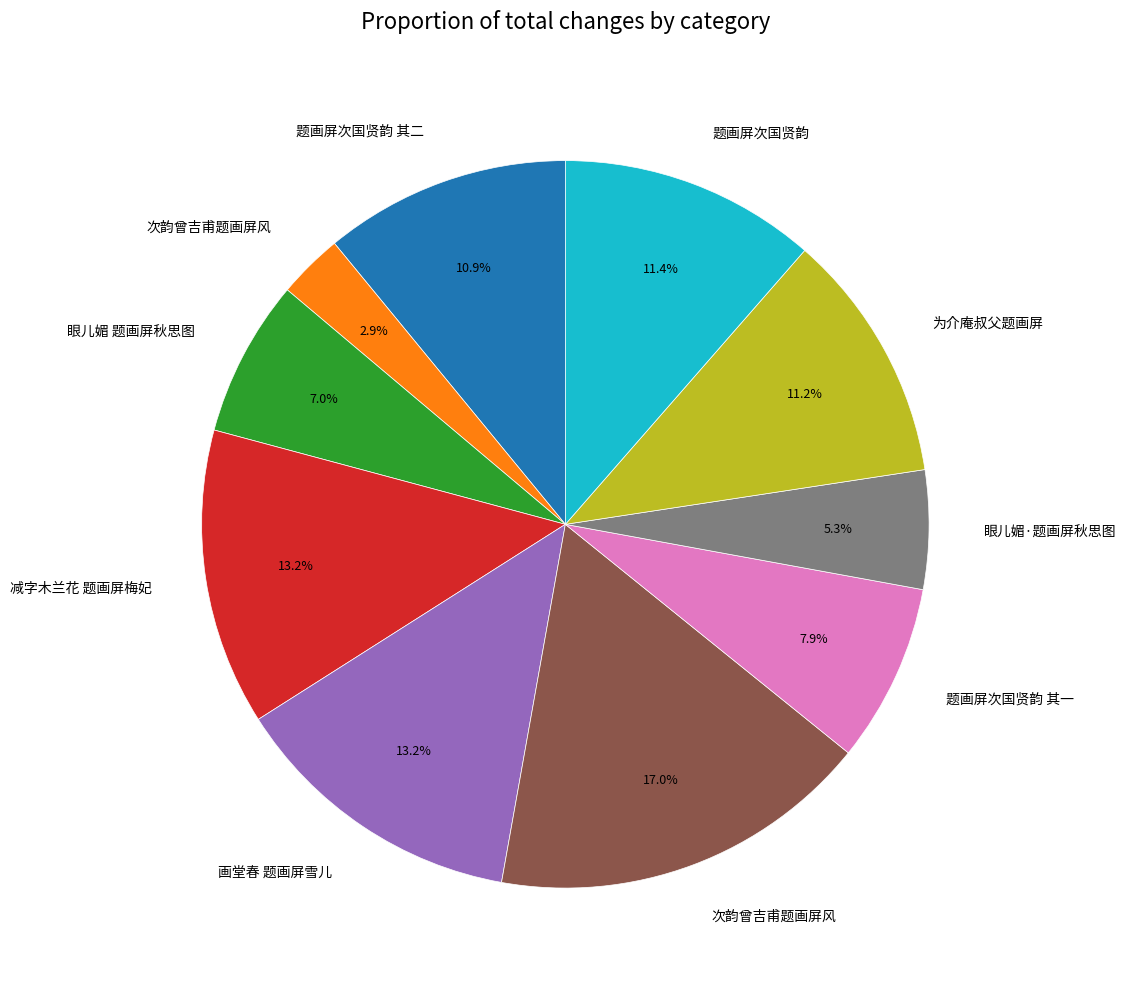

To the nearest percent, what is the difference between the largest and smallest slice percentages?

14%